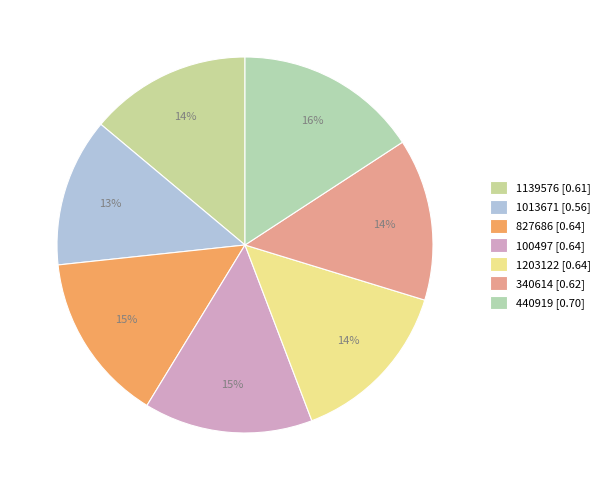

How many slices are in this pie chart?

7